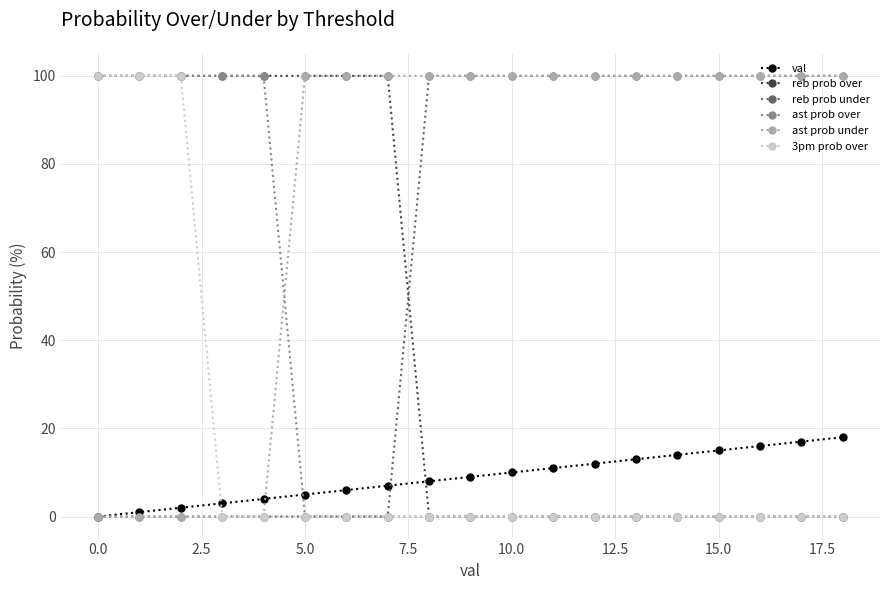

What is the maximum value shown in the chart?

100